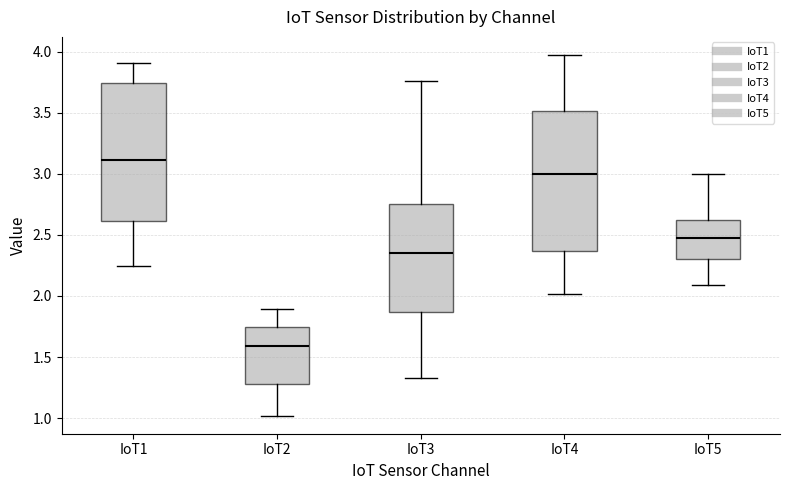

Where does the median line of the box for IoT4 sit on the y-axis? The values are not printed on the chart, so give them approximately, as read against the axis.

3.00